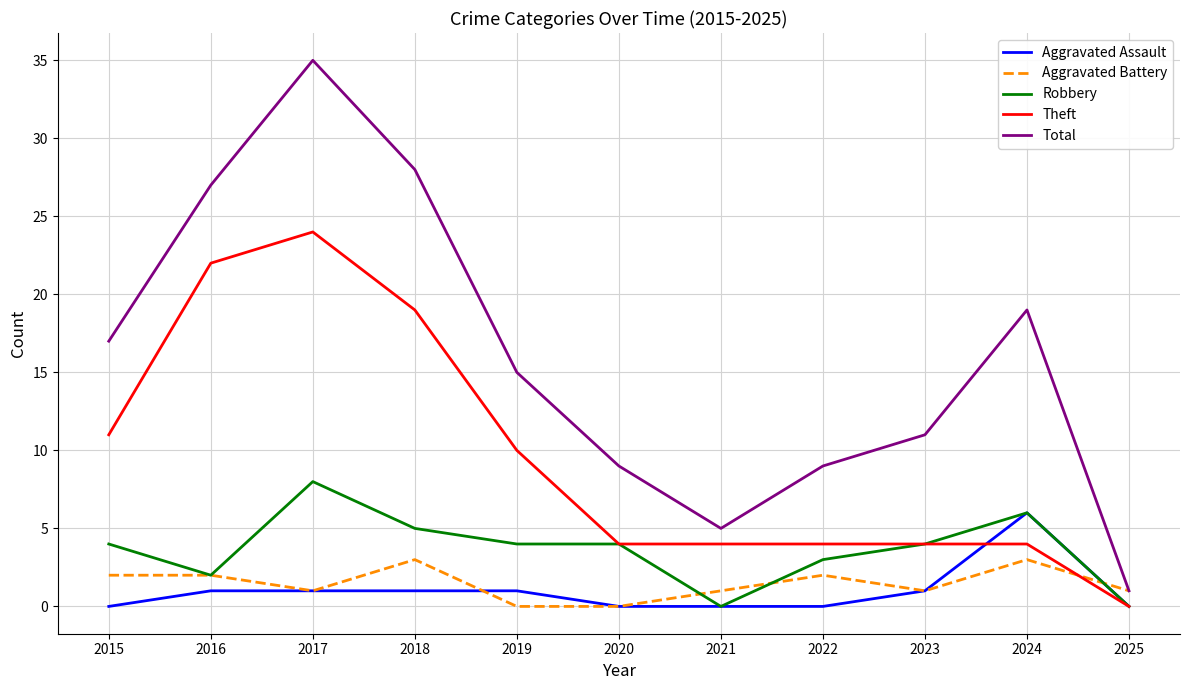

Rank the series by their maximum value, from highest to lowest.

Total, Theft, Robbery, Aggravated Assault, Aggravated Battery